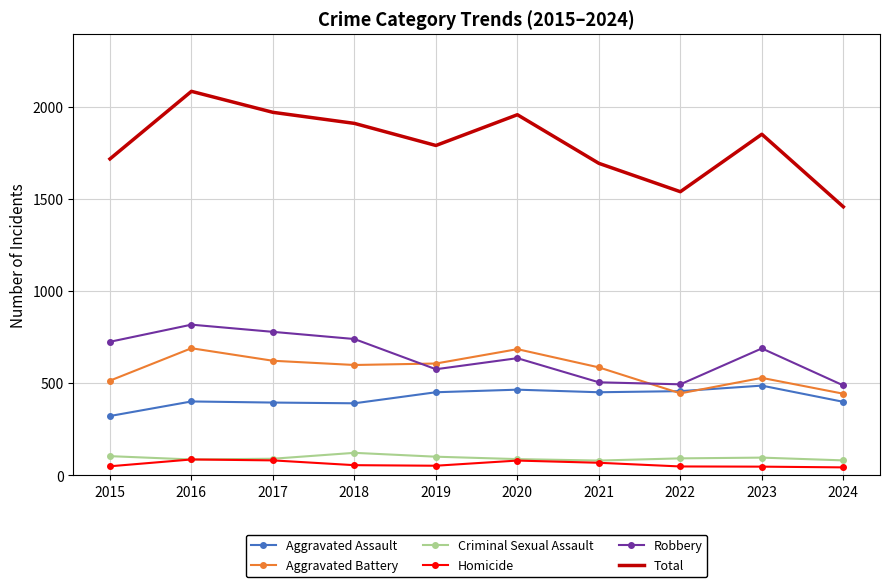

What is the total value across all series at 2019?

3584